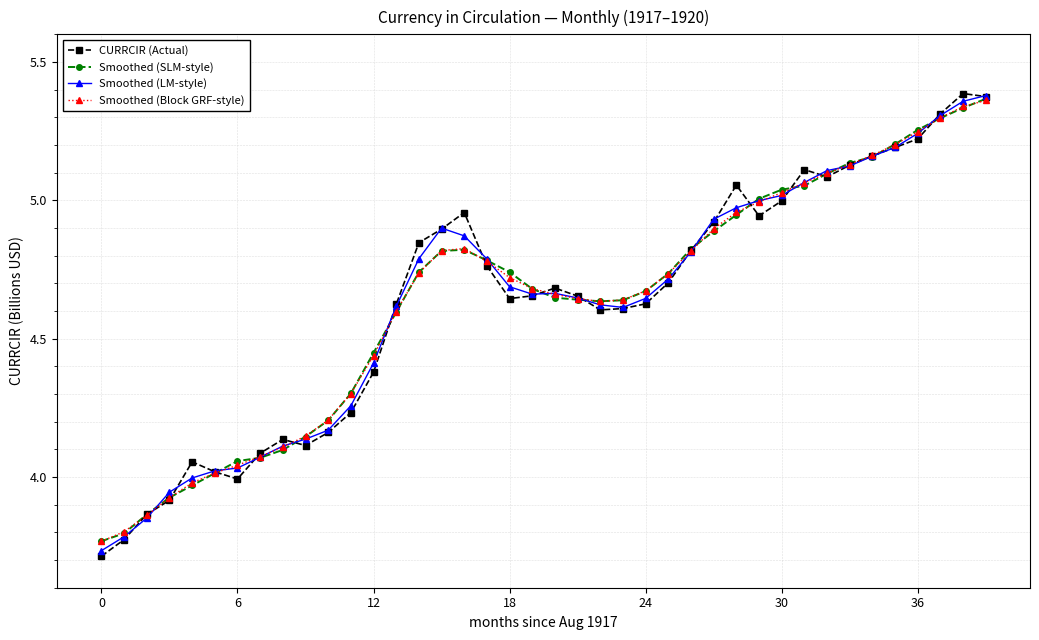

What is the minimum value for Smoothed (Block GRF-style)?

3.8